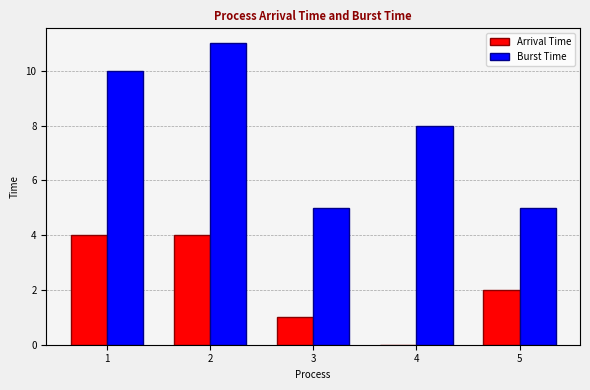

Are the bars horizontal?

No